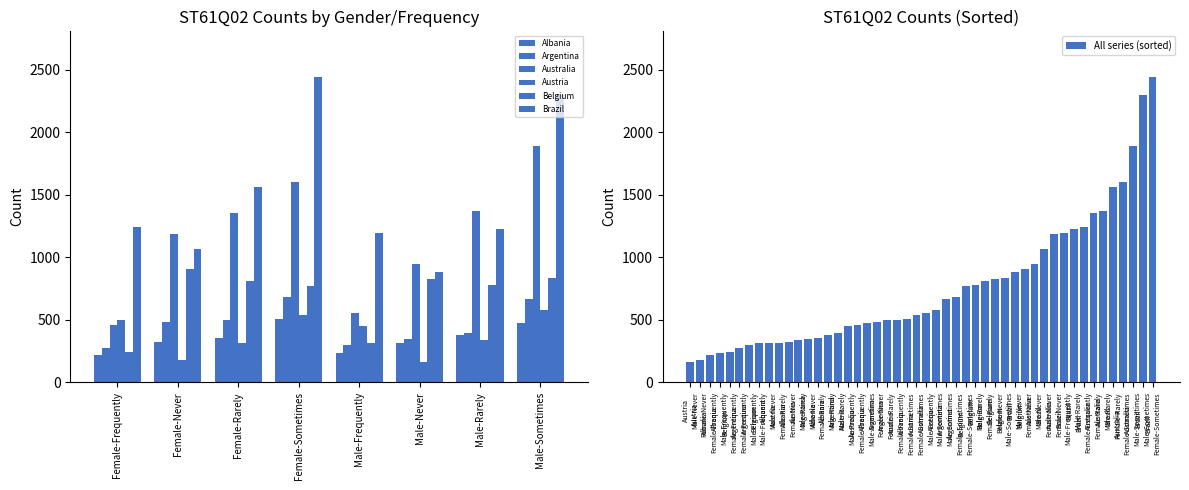

At how many categories does at least one series exceed 933?

8